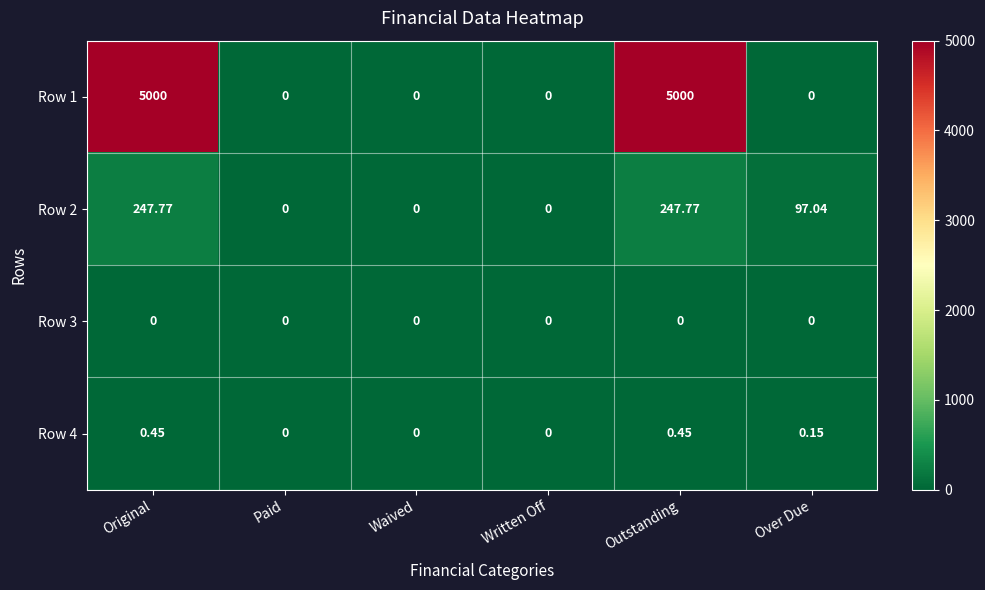

How many values in the Row 4 series exceed 0?

3